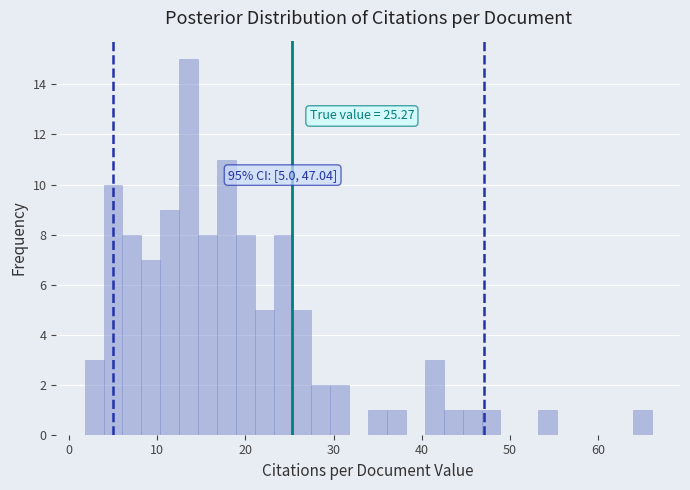

Read against the x-axis, roughly where is the centre of the tallest bar?

14